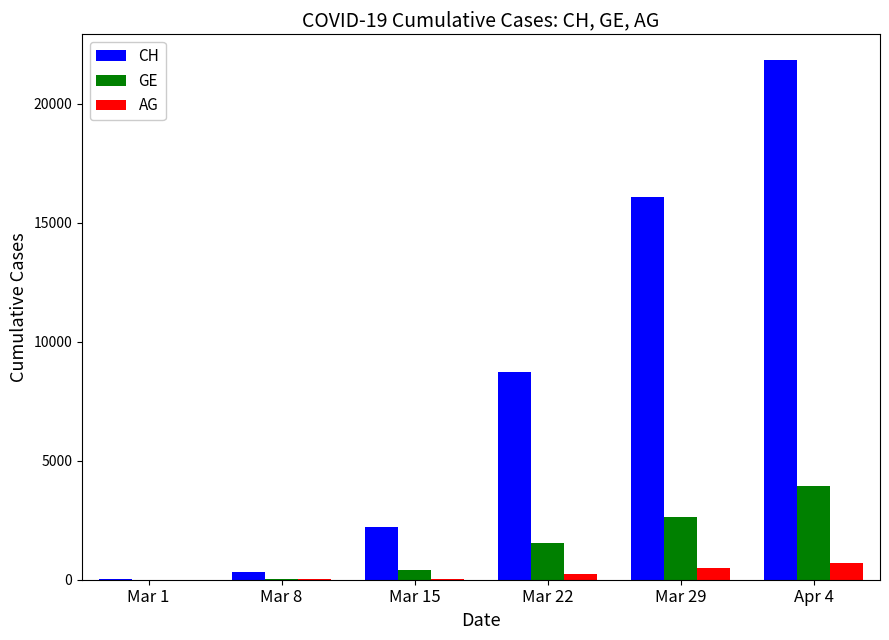

The value of GE at Apr 4 is 3928. True or false?

True